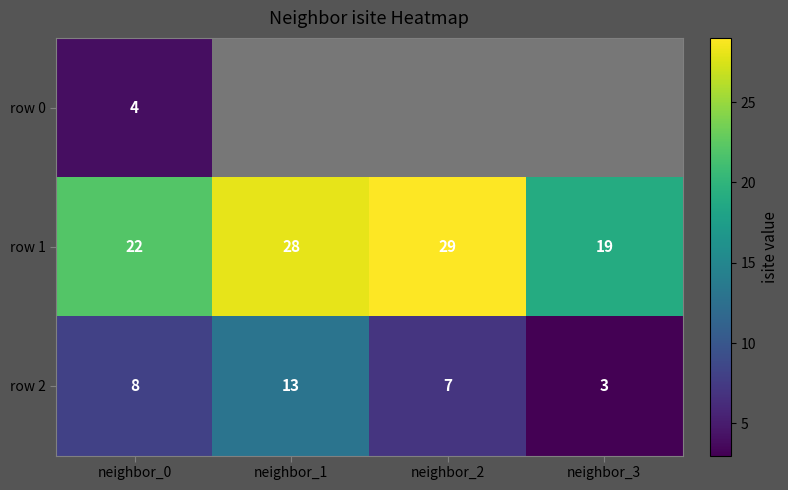

List the labels in order of row 1 value, largest first.

neighbor_2, neighbor_1, neighbor_0, neighbor_3